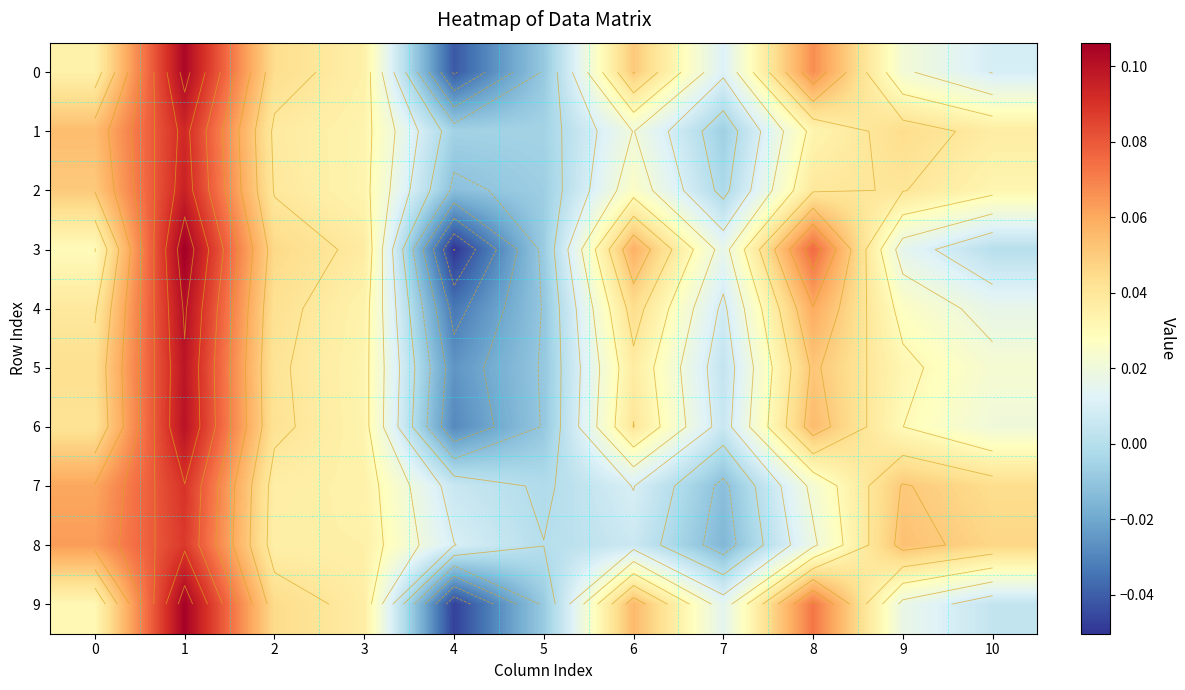

Which category has the lowest value across all series?

4